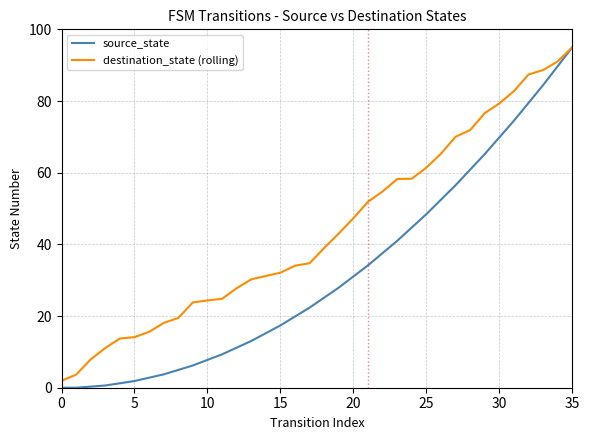

Which series has the widest spread of values?

source_state